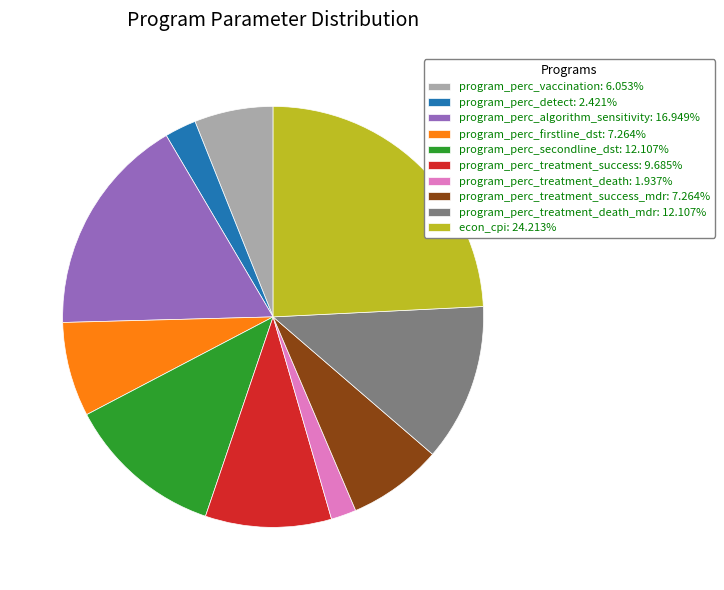

Does program_perc_detect: 2.421% account for over 50% of the chart?

No